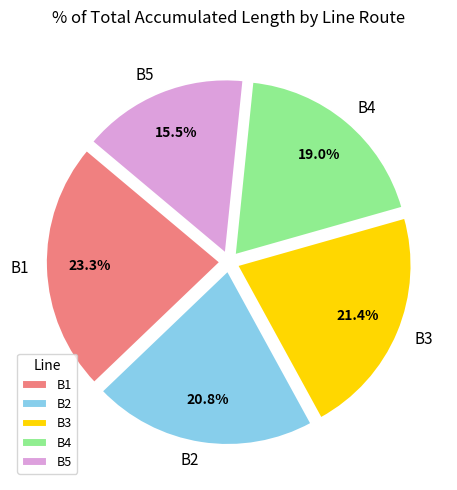

To the nearest percent, what is the difference between the largest and smallest slice percentages?

8%